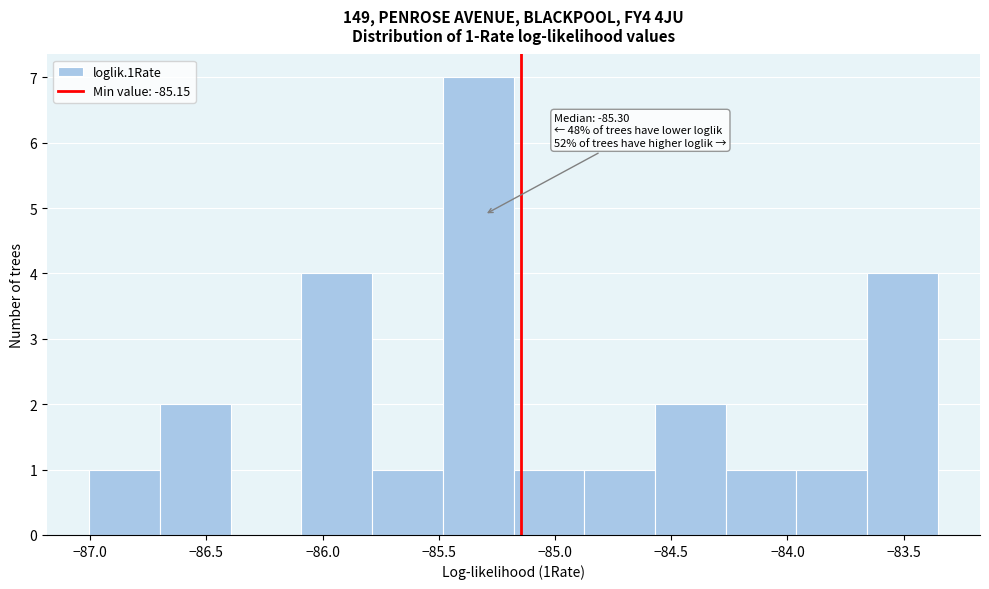

Over which range of the x-axis is the bar tallest?

-85.50 to -85.20